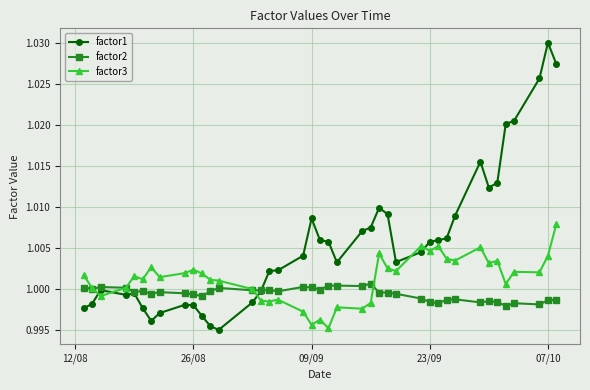

Rank the series by their maximum value, from highest to lowest.

factor1, factor3, factor2